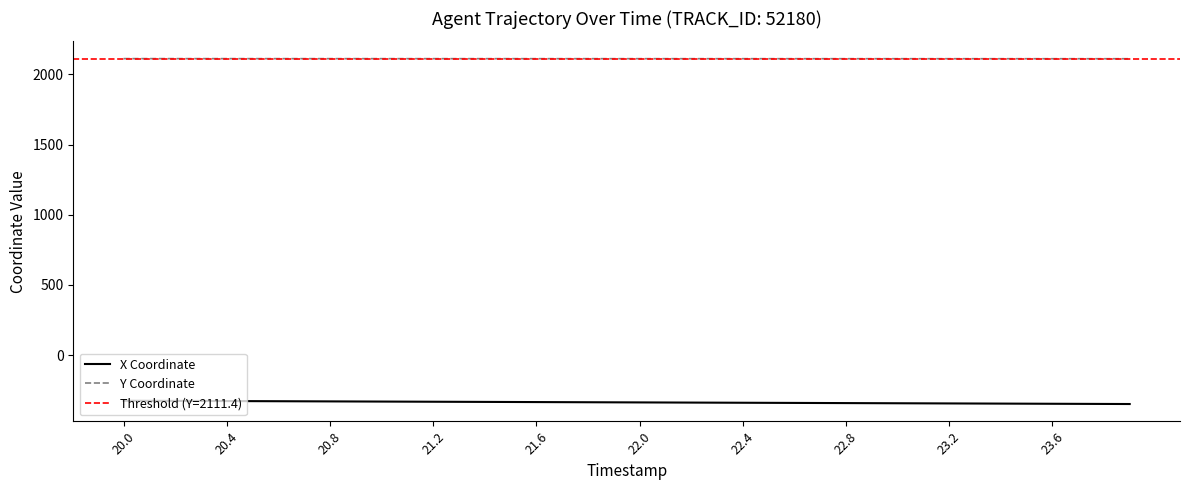

True or false: Y Coordinate has more than 1 interior local peaks.

False